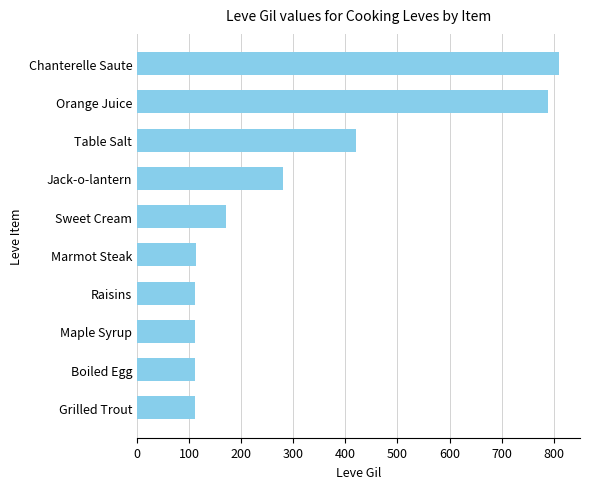

How many values are below 170?

5